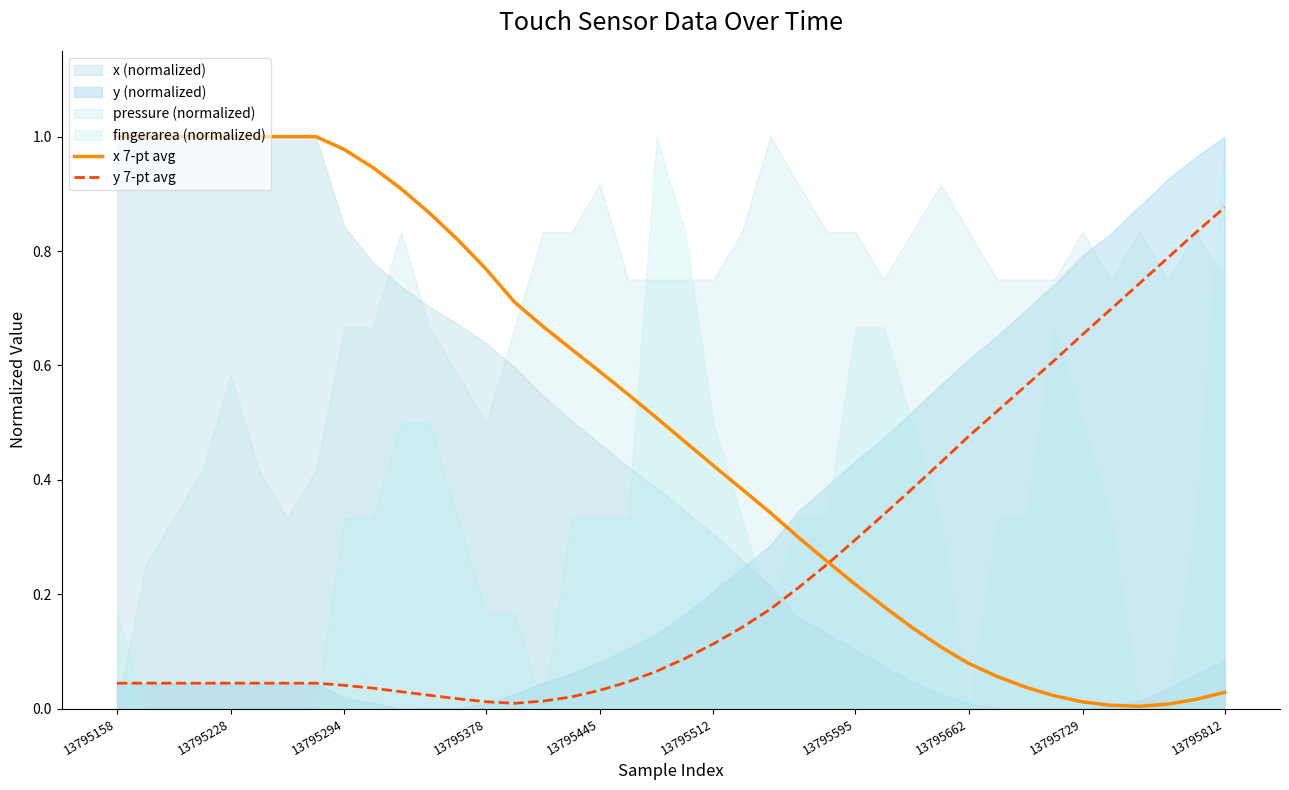

What is the average value of the y 7-pt avg series?

0.2